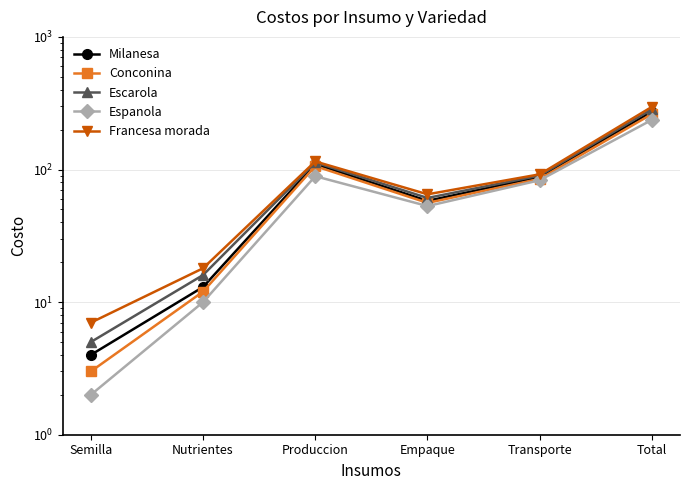

Reading right to left, transcribe all the data shown in this chart.

Milanesa: Total=273	Transporte=88	Empaque=58	Produccion=110	Nutrientes=13	Semilla=4
Conconina: Total=262	Transporte=85	Empaque=56	Produccion=106	Nutrientes=12	Semilla=3
Escarola: Total=285	Transporte=90	Empaque=61	Produccion=113	Nutrientes=16	Semilla=5
Espanola: Total=237	Transporte=83	Empaque=53	Produccion=89	Nutrientes=10	Semilla=2
Francesa morada: Total=297	Transporte=92	Empaque=65	Produccion=115	Nutrientes=18	Semilla=7